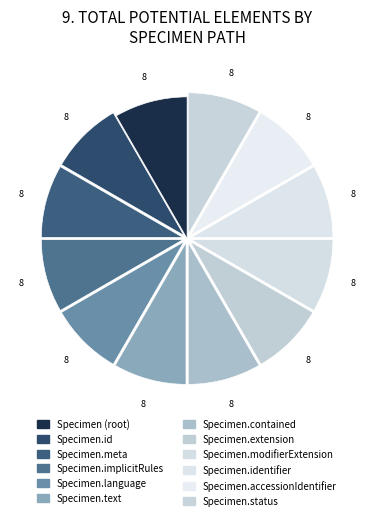

Count the number of slices in the pie.

12